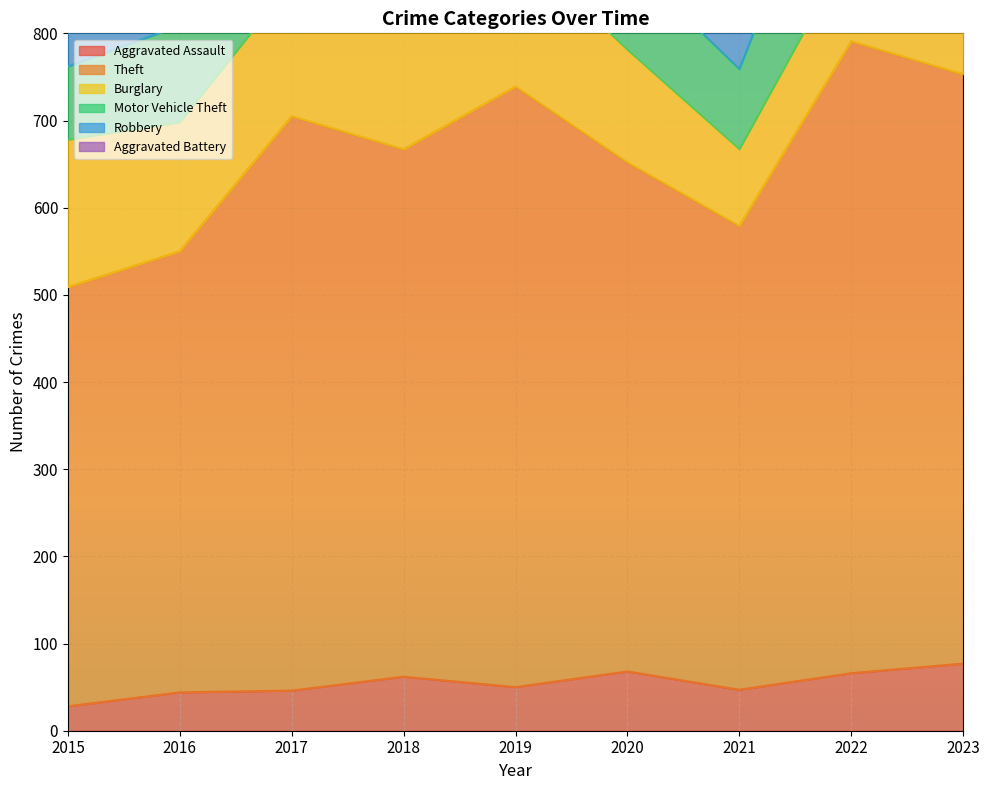

Reading left to right, list all the values displayed in this chart.

Aggravated Assault: 28	44	46	62	50	68	47	66	77
Theft: 481	506	659	605	689	584	532	725	676
Burglary: 169	148	154	190	163	129	88	109	121
Motor Vehicle Theft: 84	111	158	112	96	102	92	185	306
Robbery: 60	96	93	106	67	77	76	84	90
Aggravated Battery: 39	50	37	42	39	37	39	53	70